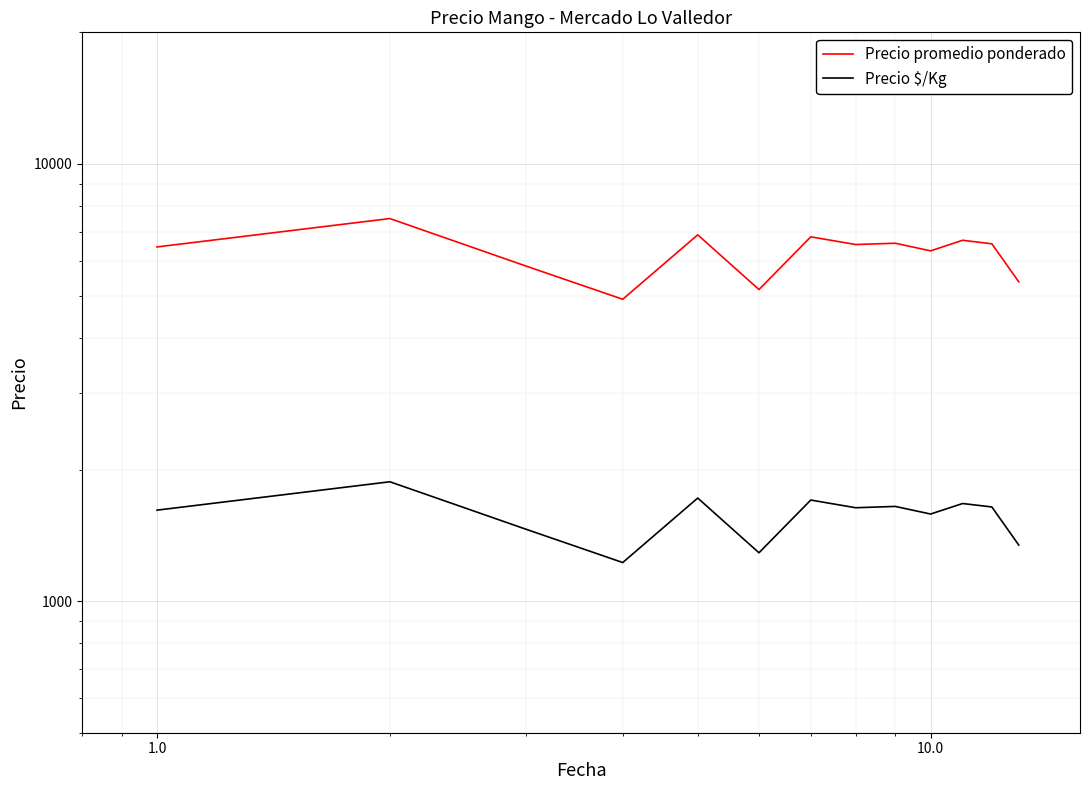

True or false: Precio promedio ponderado has more than 2 points higher than both neighbors.

True